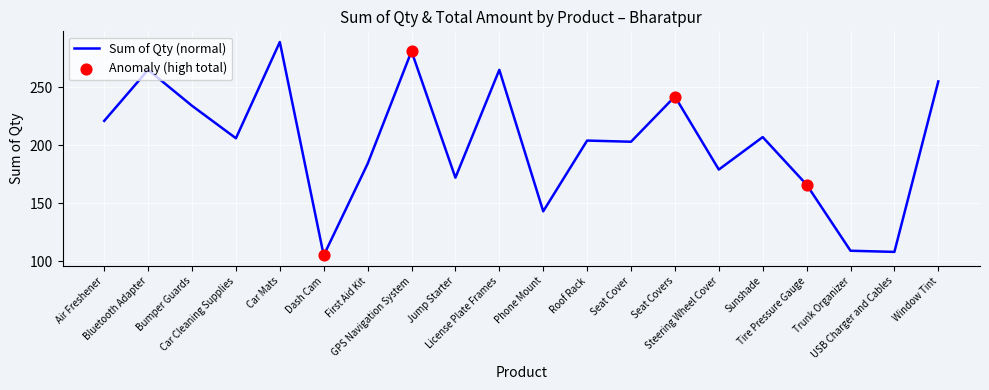

What is the ratio of the value at USB Charger and Cables to the value at Seat Cover?

0.5